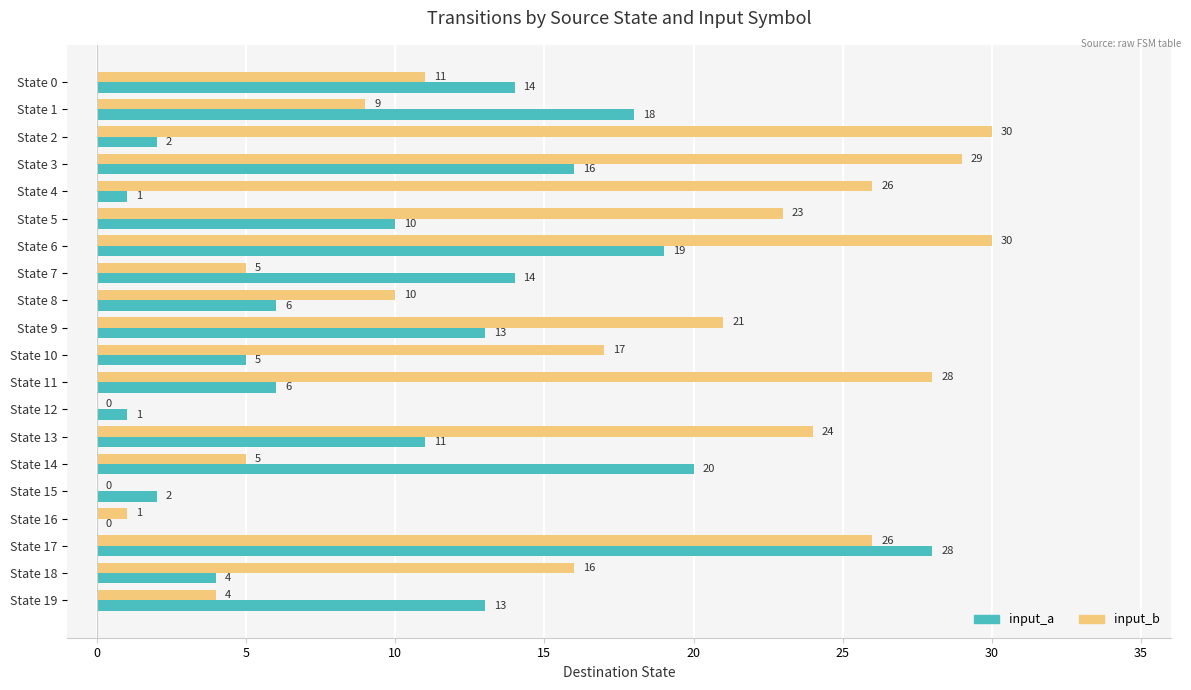

Which series changed the most between State 12 and State 15?

input_a